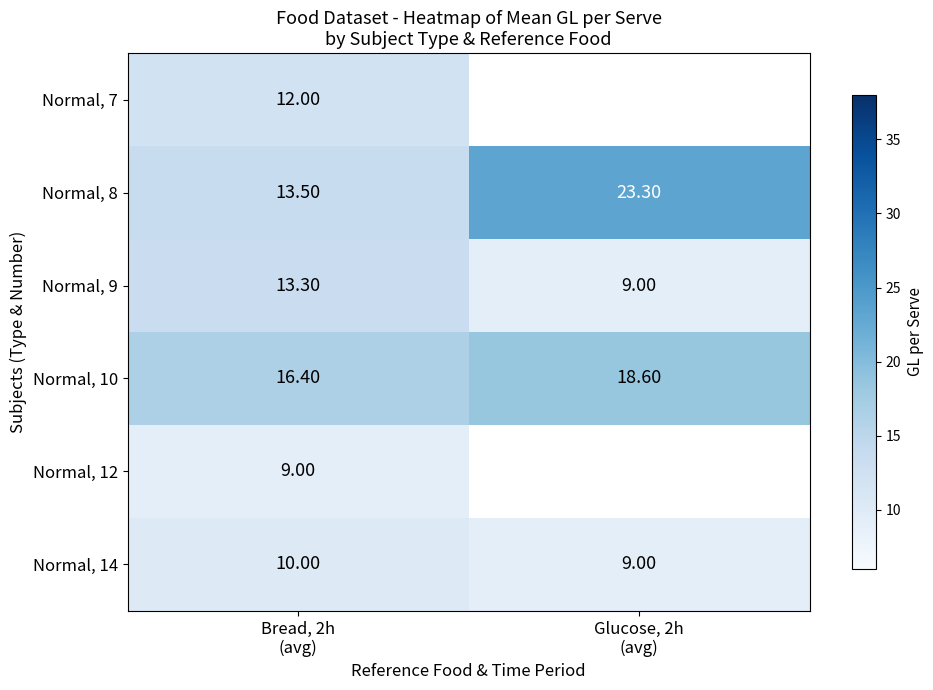

What is the difference between the maximum and minimum values in the Normal, 8 series?

9.8